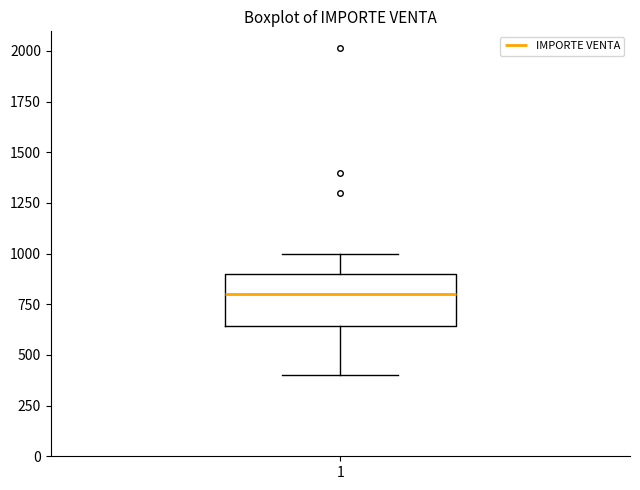

Transcribe this box plot: give where the median line is, the range the box spans, and where the two whiskers end, as read against the y-axis. The values are not printed on the chart, so give them approximately, as read against the axis.

median 800, box 650 to 900, whiskers 400 to 1000